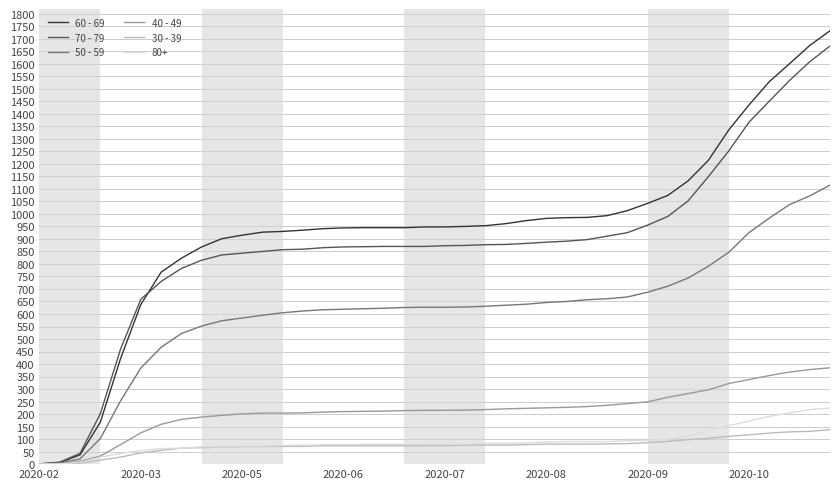

Which series has the largest range (max minus min)?

60 - 69